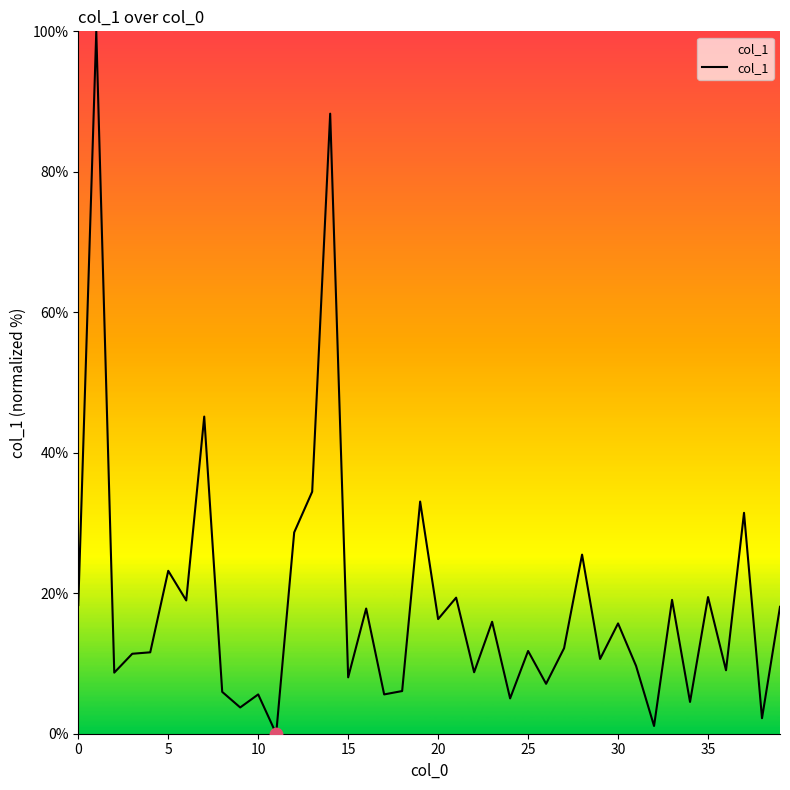

What is the greatest value displayed?

100.0